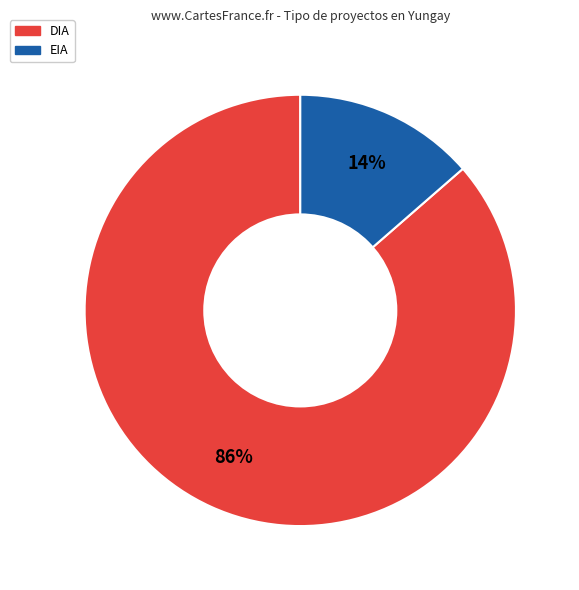

What is the majority slice?

DIA